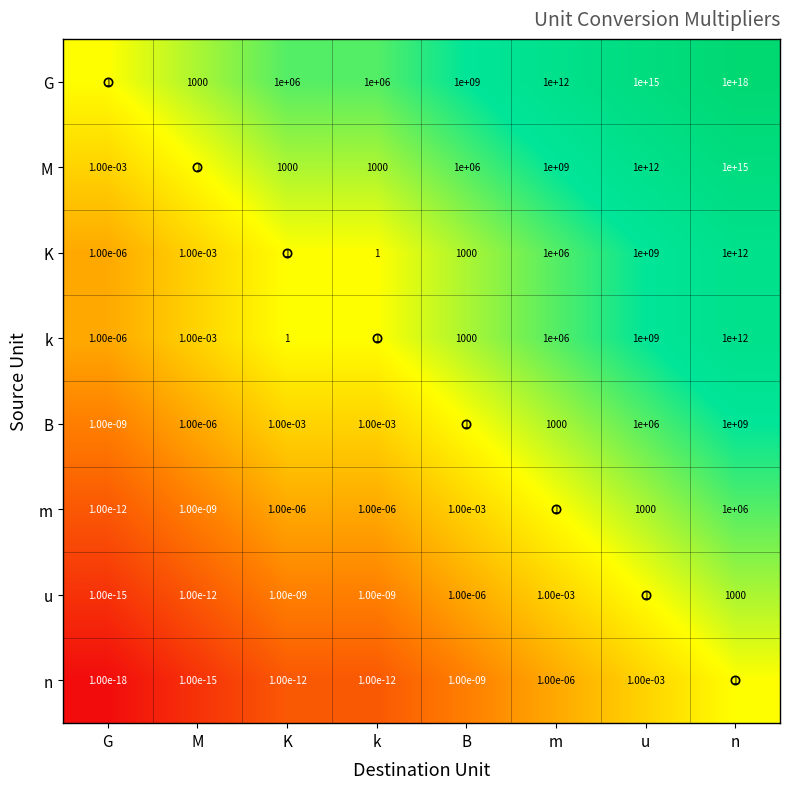

Where is K nearest to the value 500000000000?

u